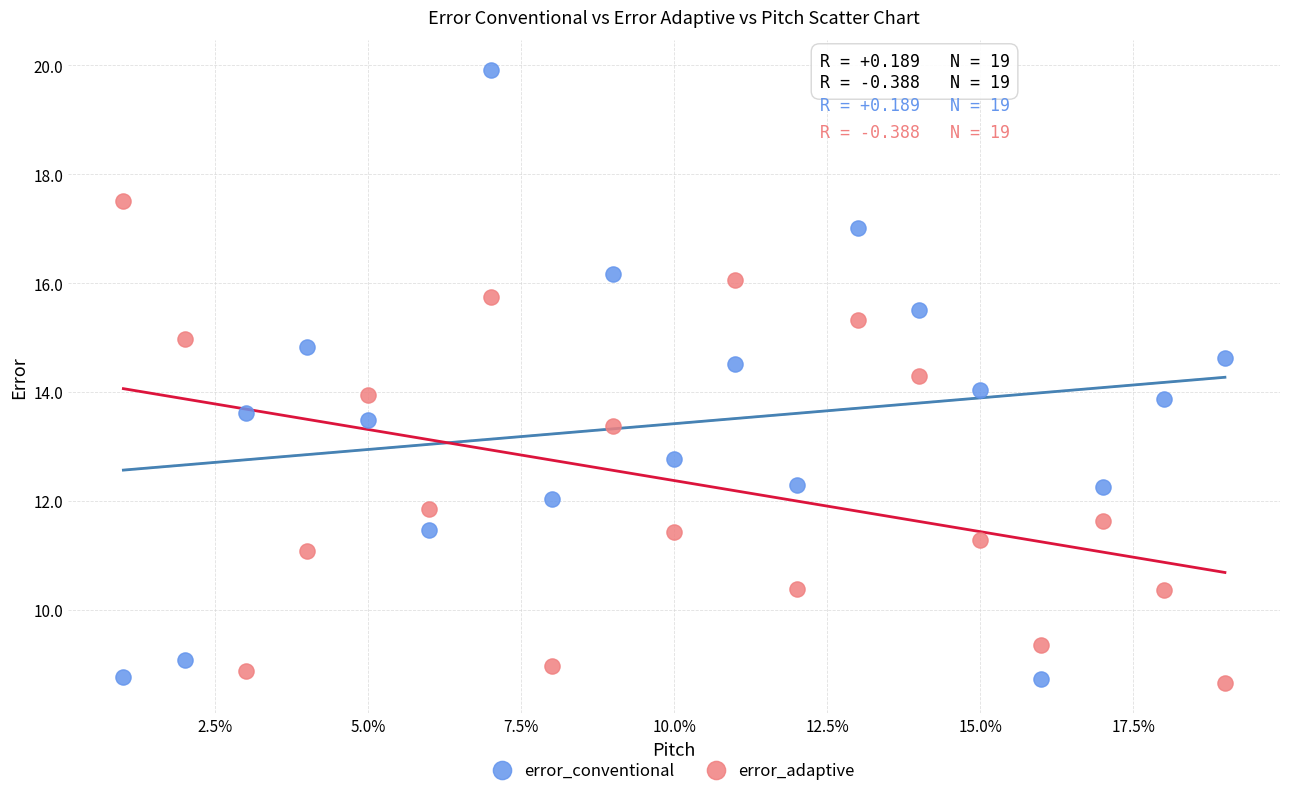

What are all the series names shown in the legend?

error_conventional, error_adaptive